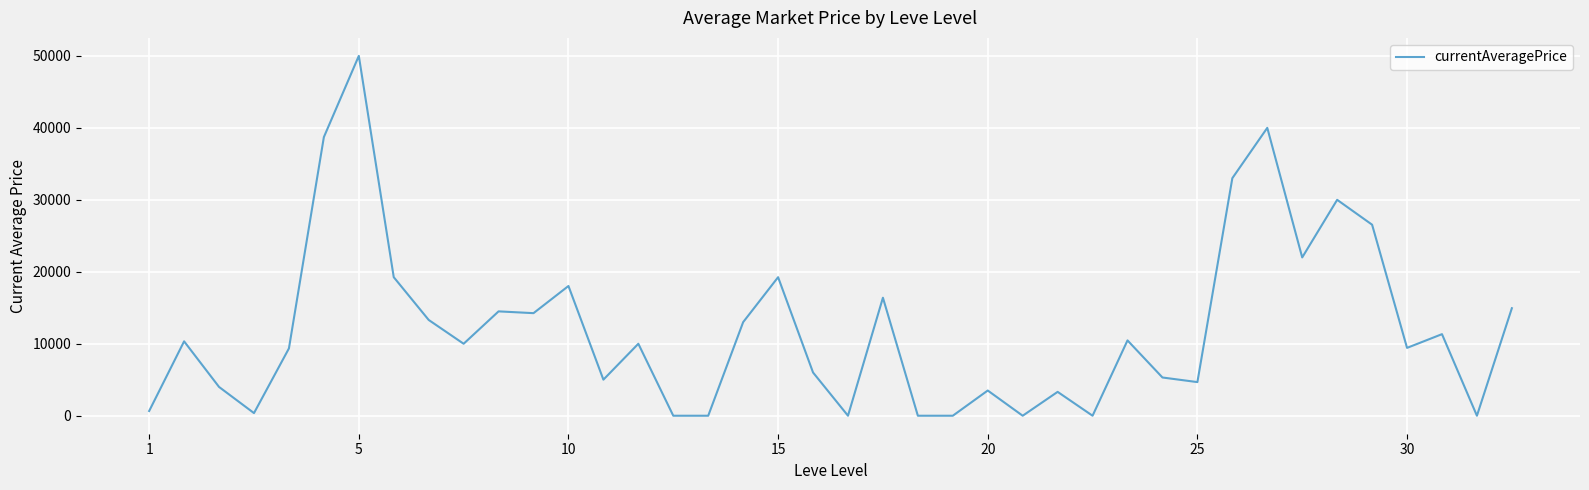

What is the maximum value shown in the chart?

50000.0